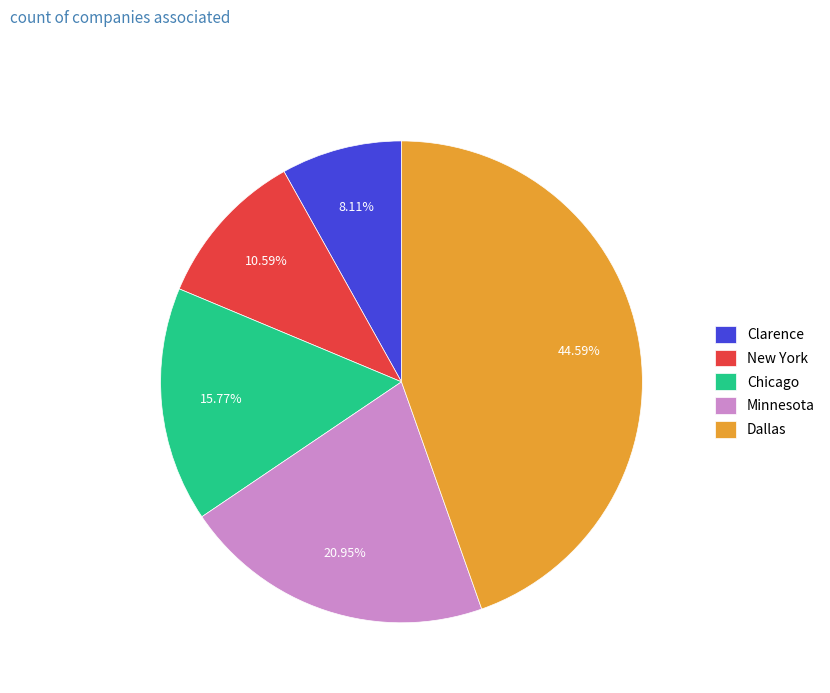

Does any single category account for the majority?

No